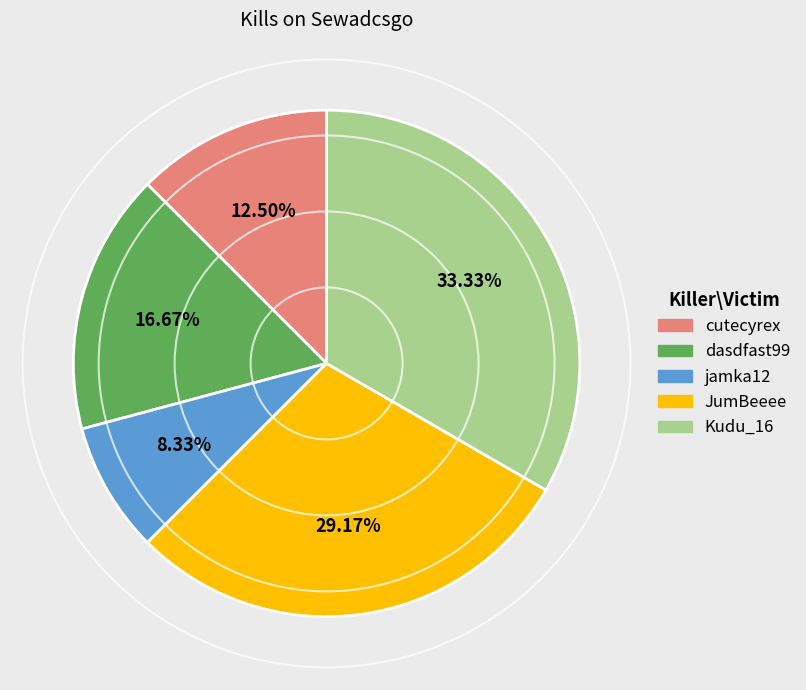

Is there any slice that represents more than half of the pie?

No